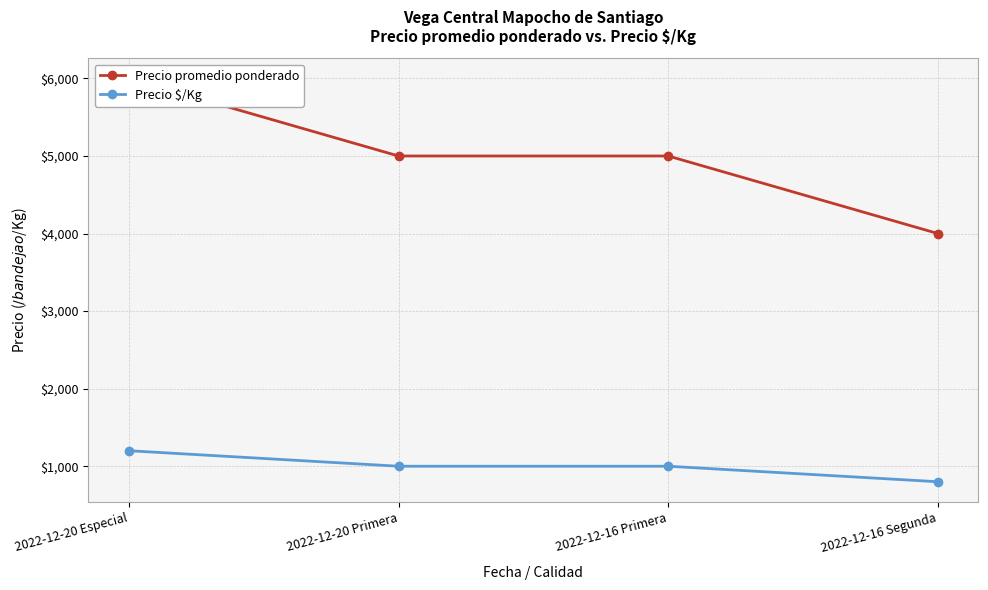

At which label does Precio $/Kg reach its peak?

2022-12-20 Especial